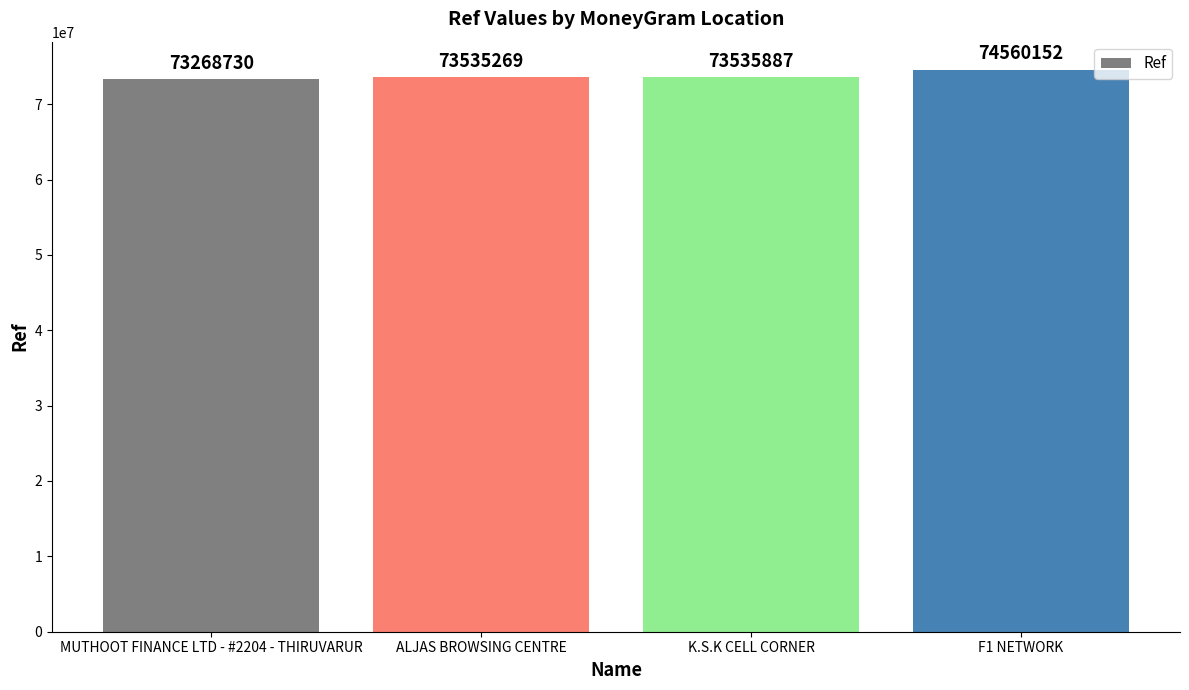

True or false: the data shows 73268730 at MUTHOOT FINANCE LTD - #2204 - THIRUVARUR.

True